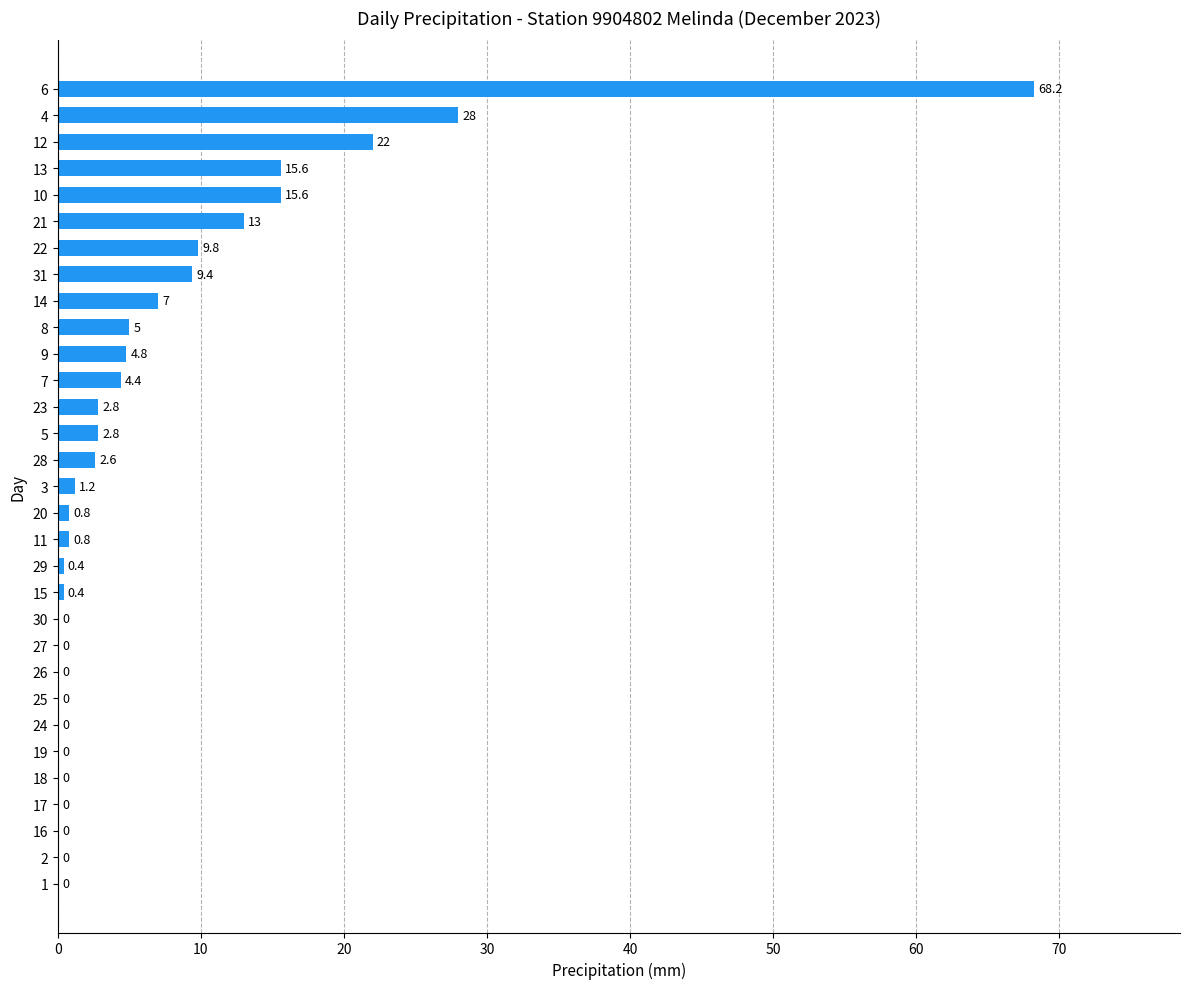

Which has a higher value, 17 or 10?

10